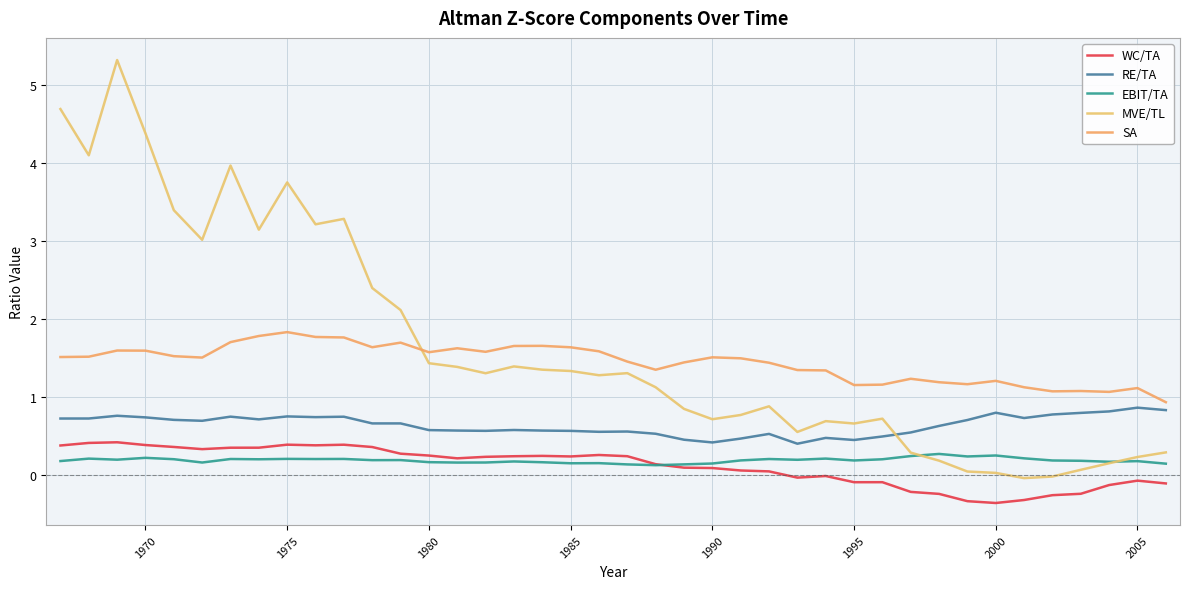

How many lines are shown in the chart?

5